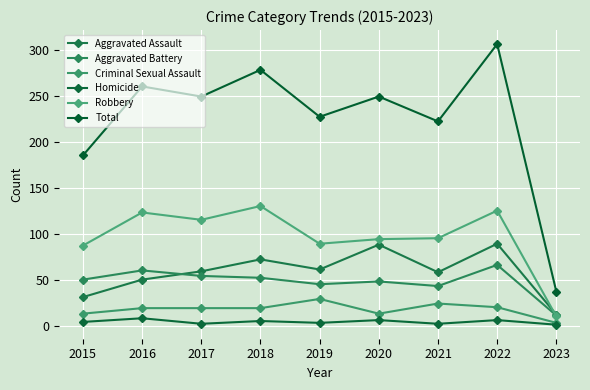

What value does the Robbery series have at 2017?

115